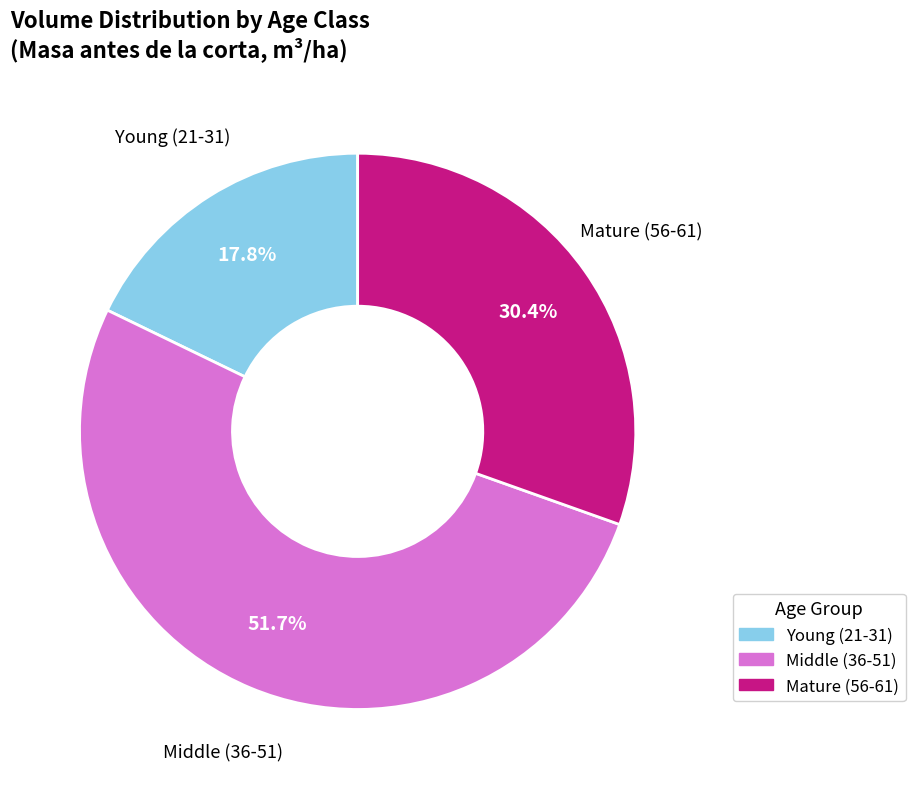

Is there any slice that represents more than half of the pie?

Yes